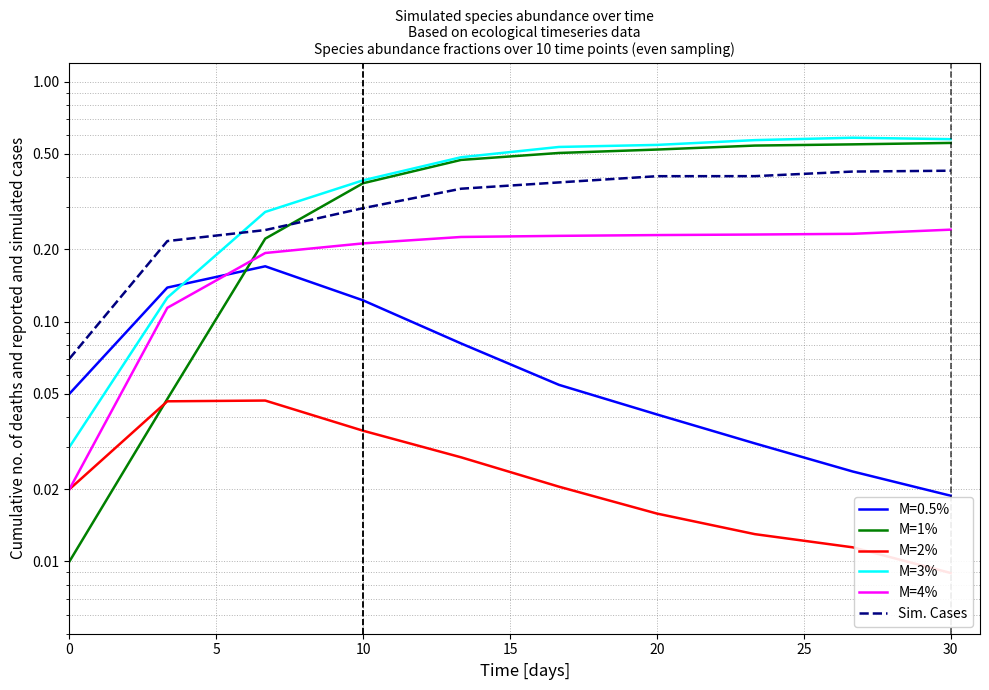

What is the value of the Sim. Cases point at the 9th from the left?

0.4